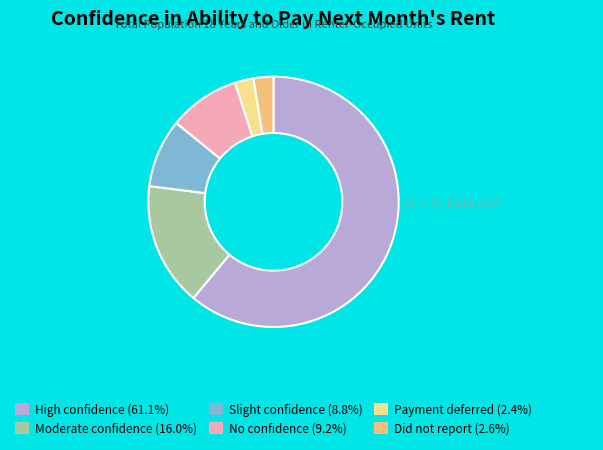

Count the number of slices in the pie.

6